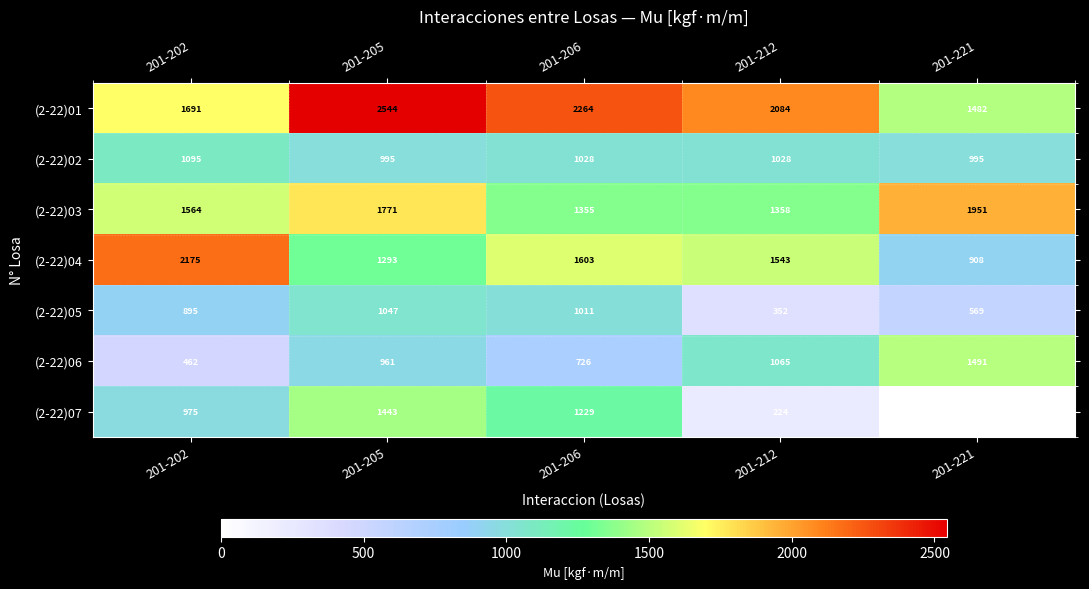

The value of (2-22)01 at 201-221 is 1974. True or false?

False